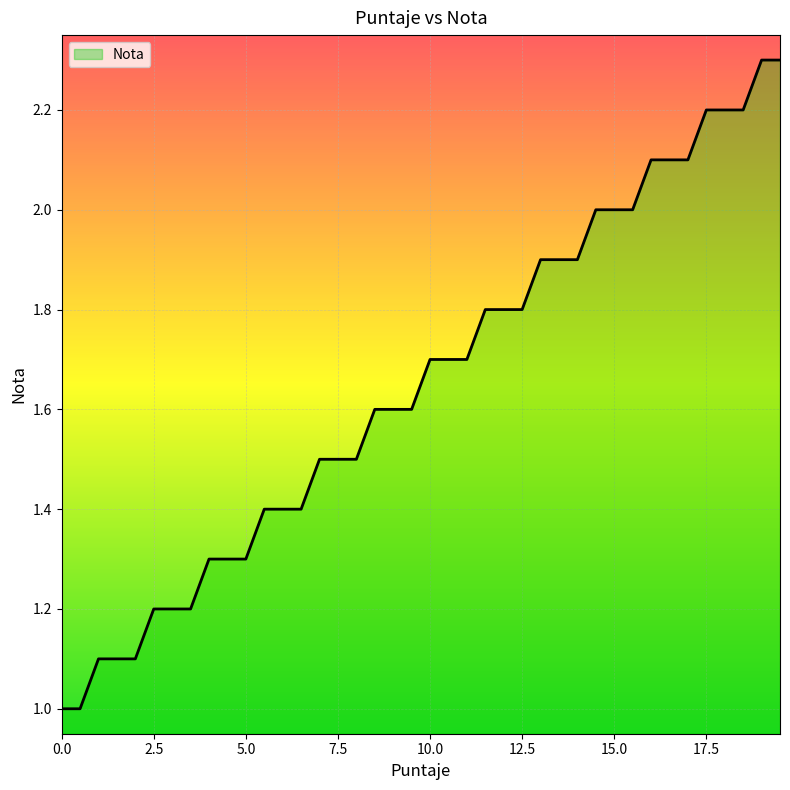

What is the maximum value shown in the chart?

2.3